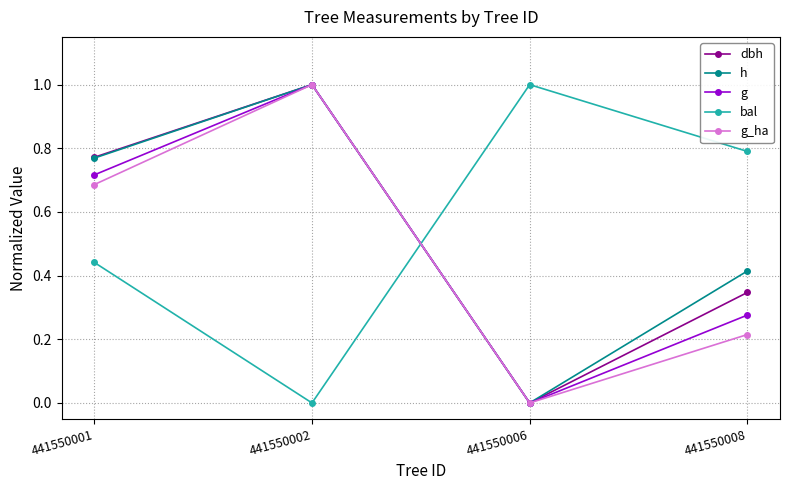

Where is dbh nearest to the value 0?

441550006